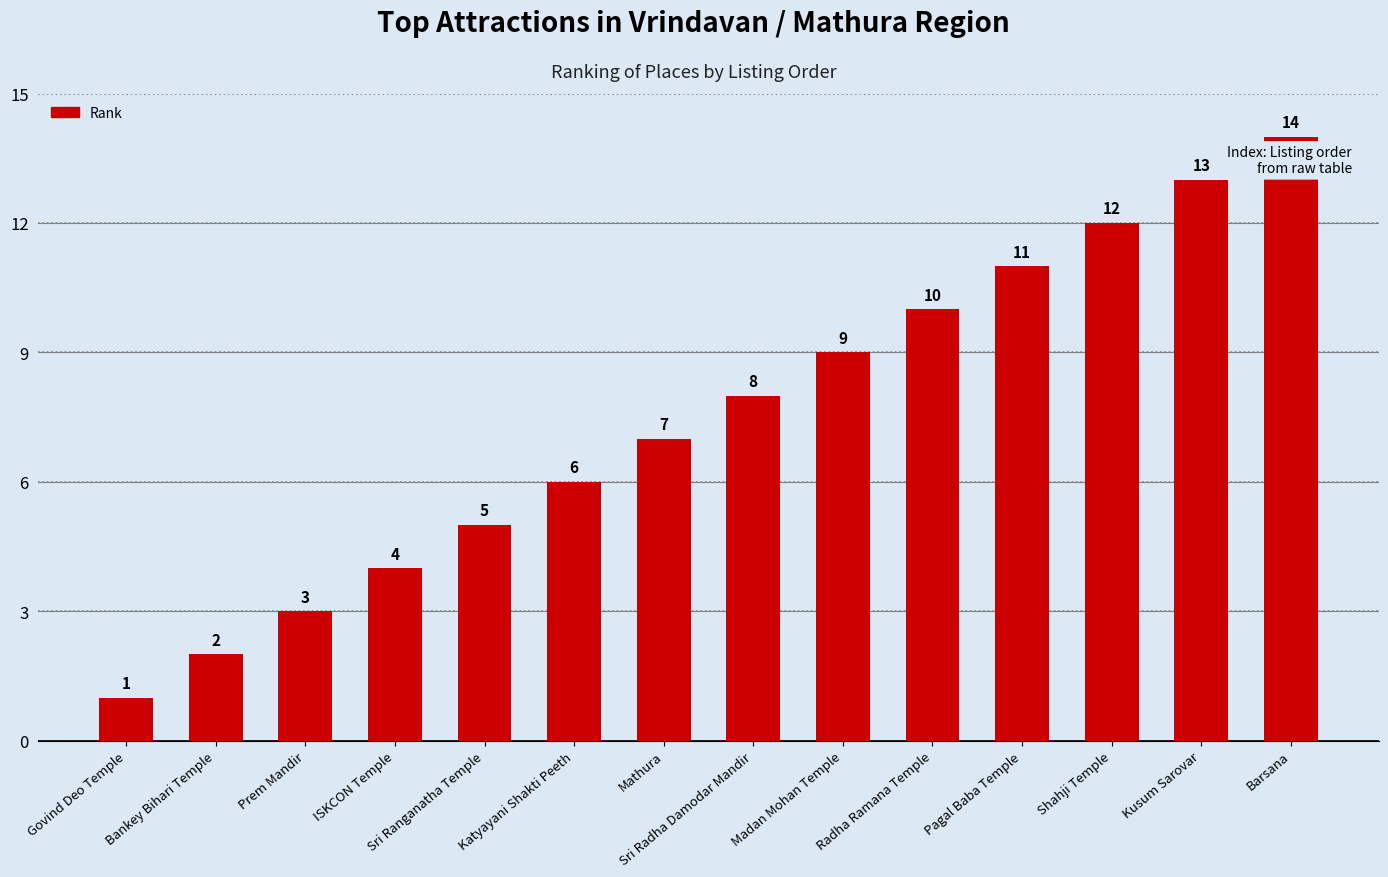

How many values are below 8?

7